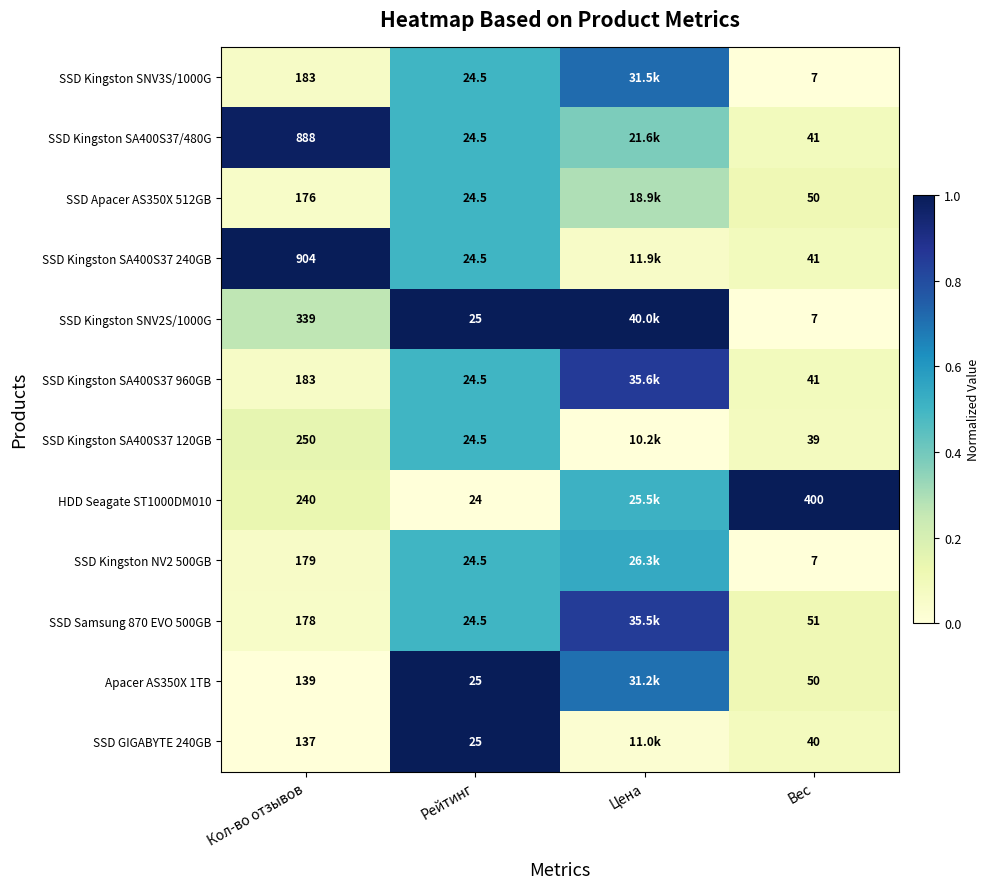

Which category has the lowest value across all series?

Вес